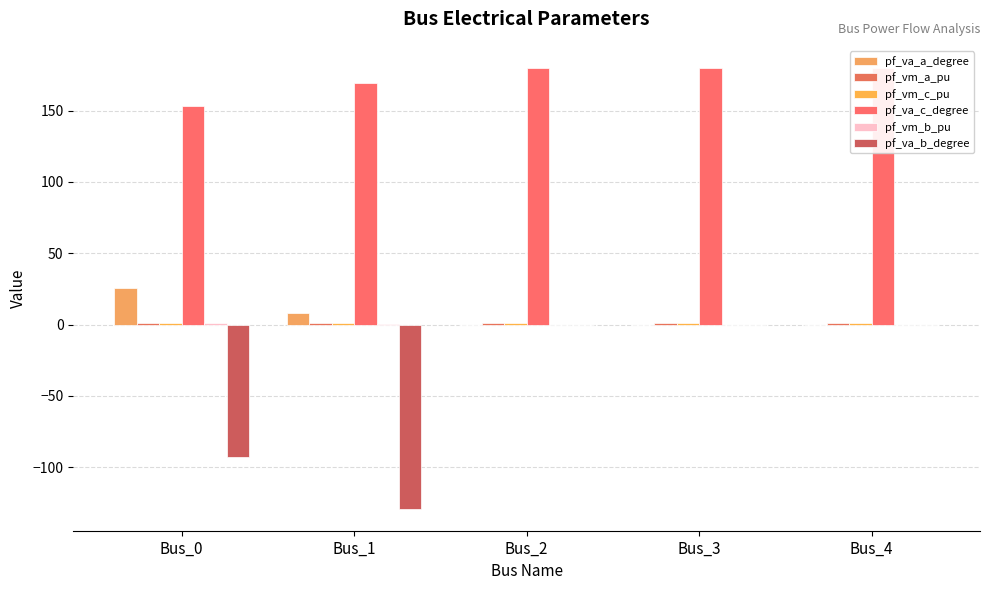

True or false: pf_vm_a_pu has a value of 1.5 at Bus_0.

False